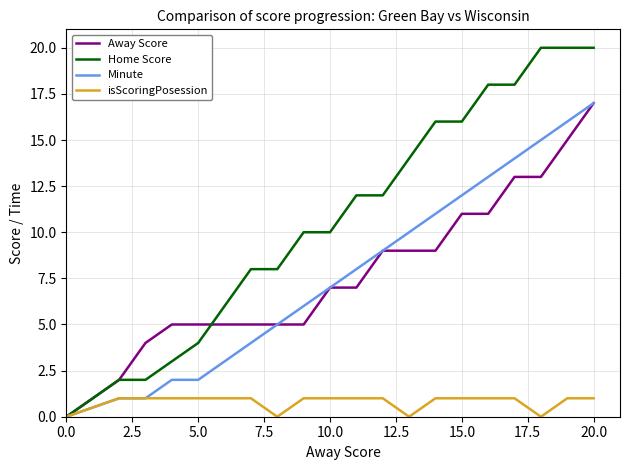

Which series has the widest spread of values?

Home Score